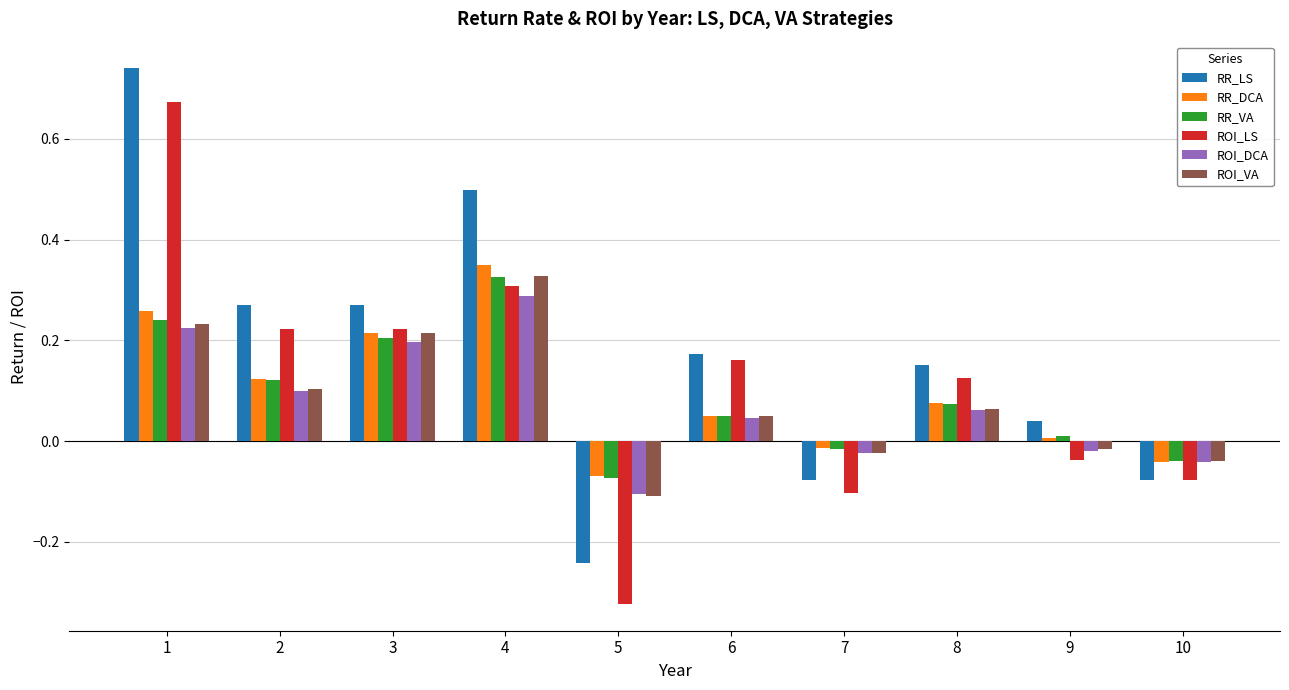

Which category has the highest value in the ROI_DCA series?

4